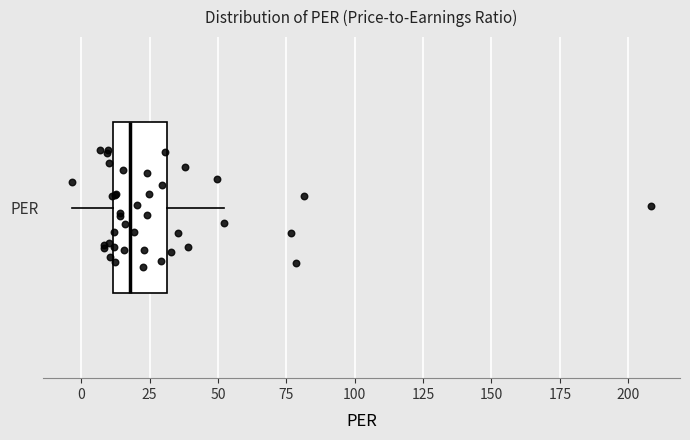

Transcribe this box plot: give where the median line is, the range the box spans, and where the two whiskers end, as read against the x-axis. The values are not printed on the chart, so give them approximately, as read against the axis.

median 20, box 10 to 30, whiskers -5 to 50